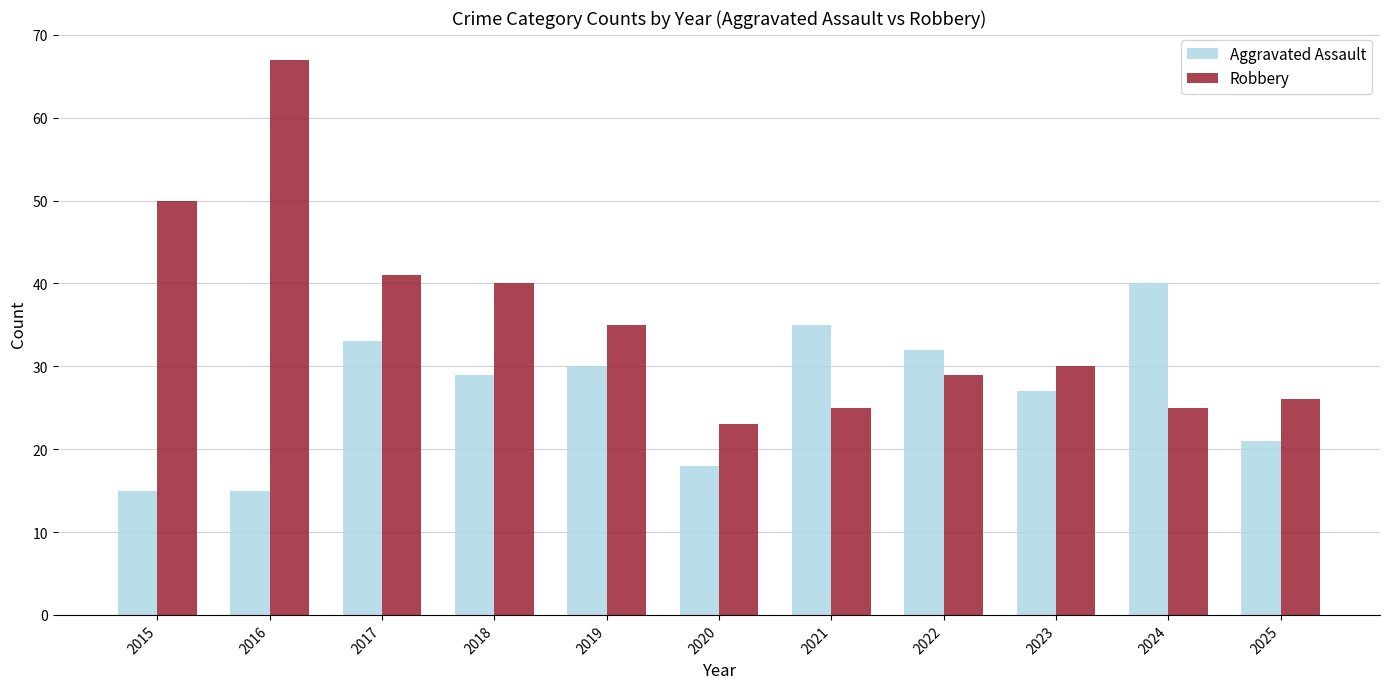

Are the bars grouped side by side (vs. stacked)?

Yes